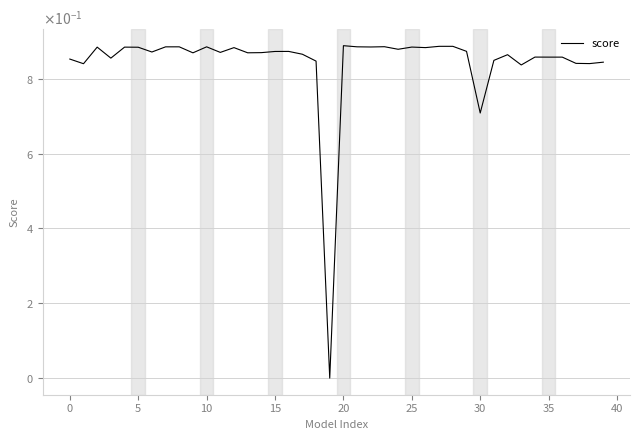

Count the values in the range 0 to 1.

40